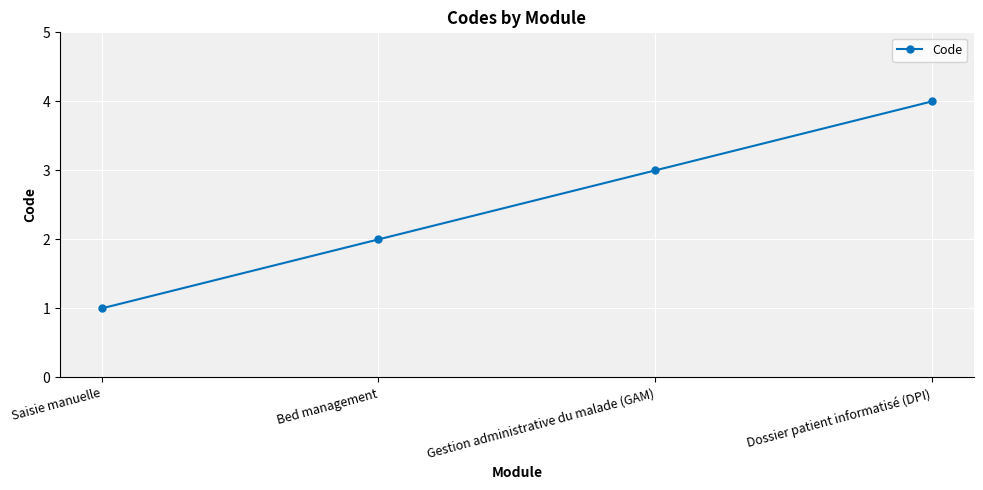

How many lines are shown in the chart?

1